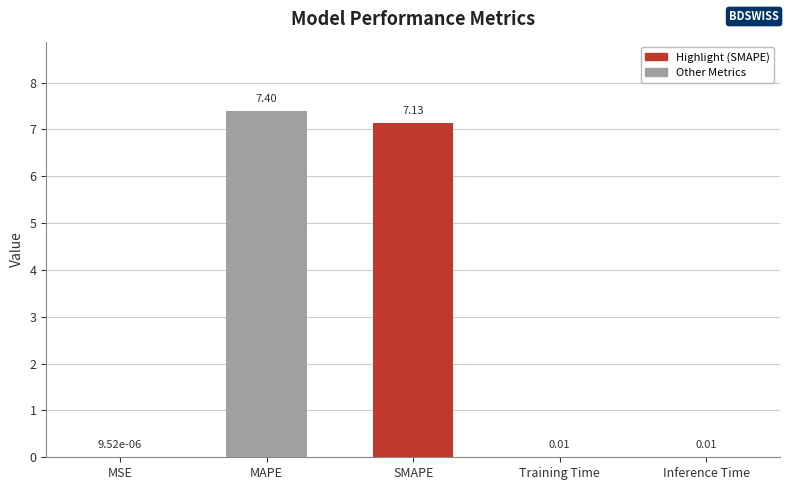

What is the sum of all values?

14.5